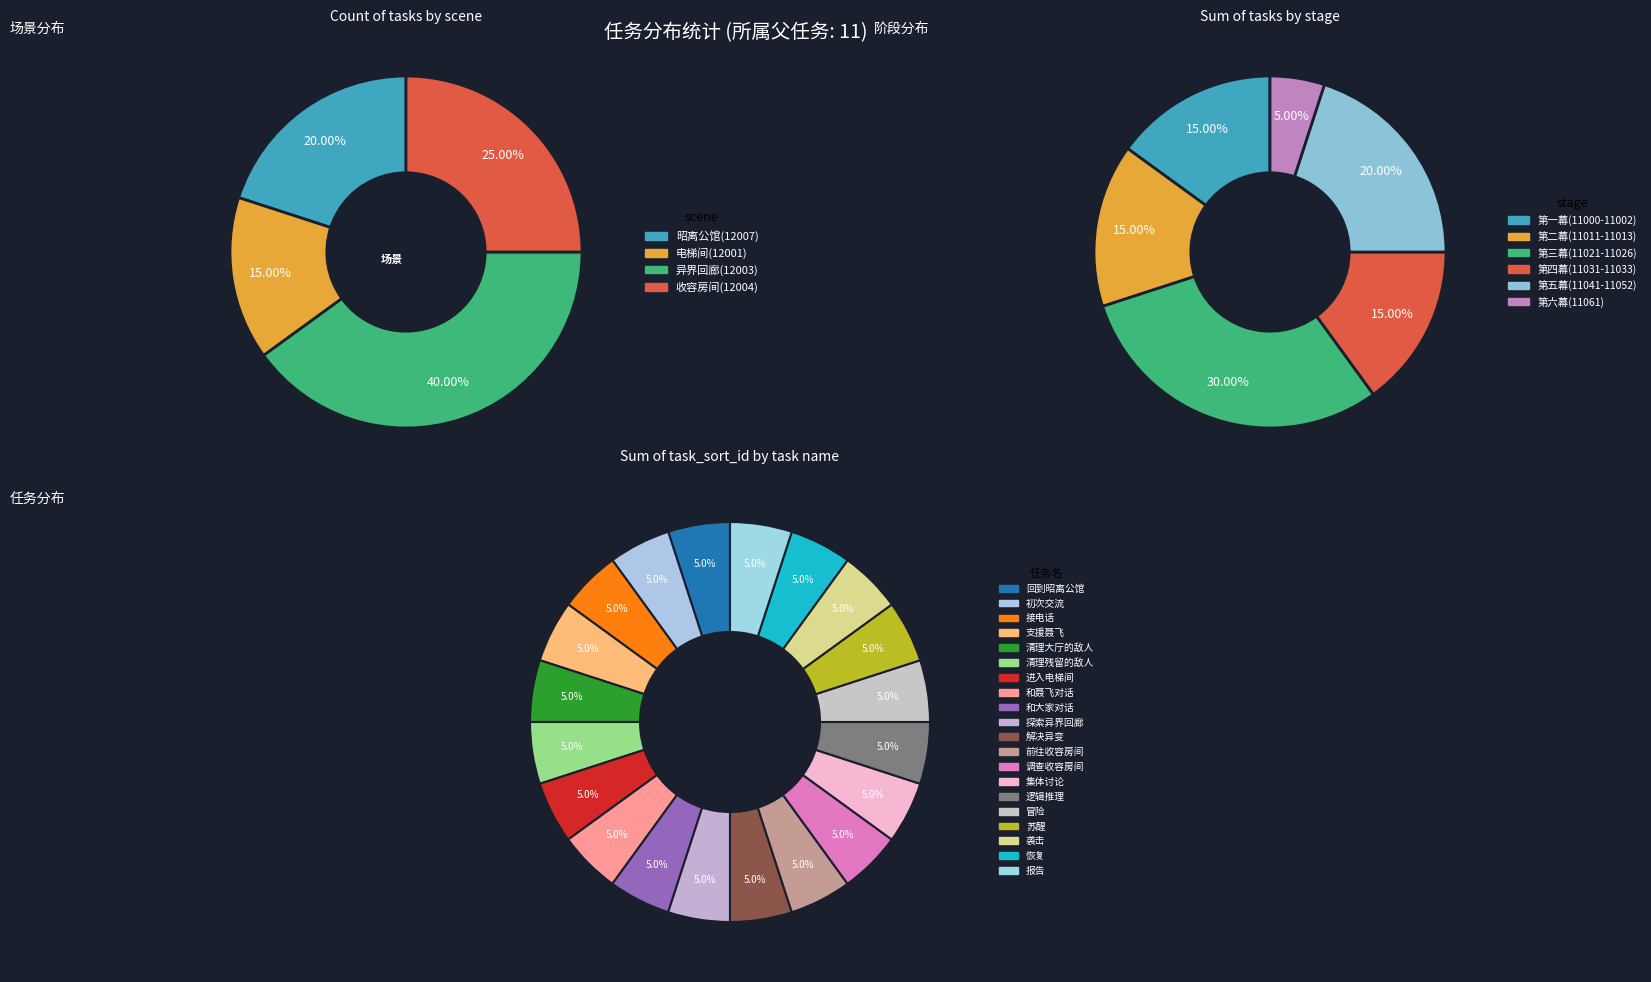

Does 进入电梯间 represent more than half of the total?

No